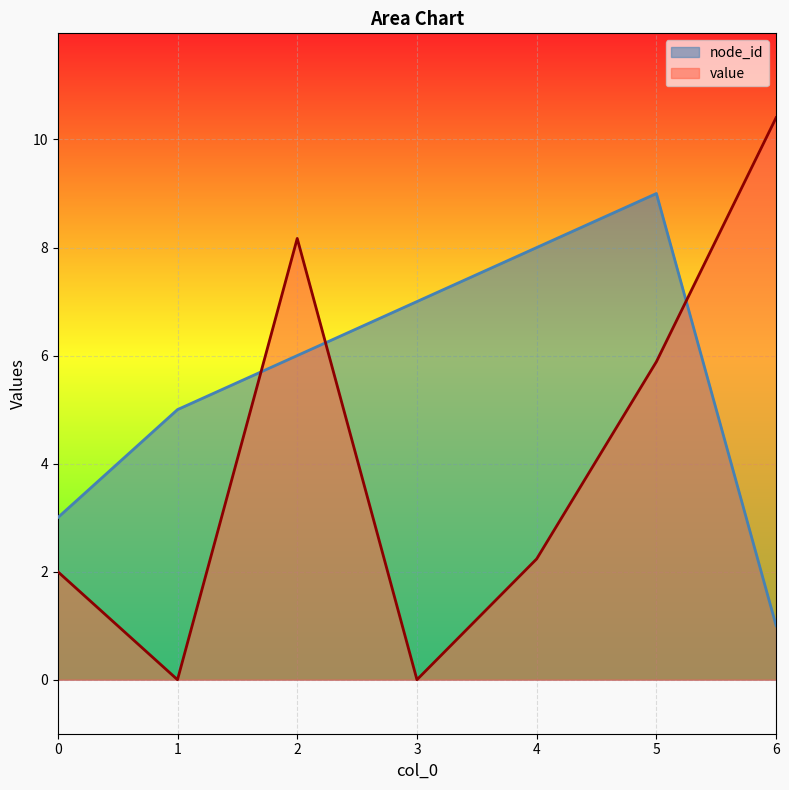

What is the total value across all series at 2?

14.2